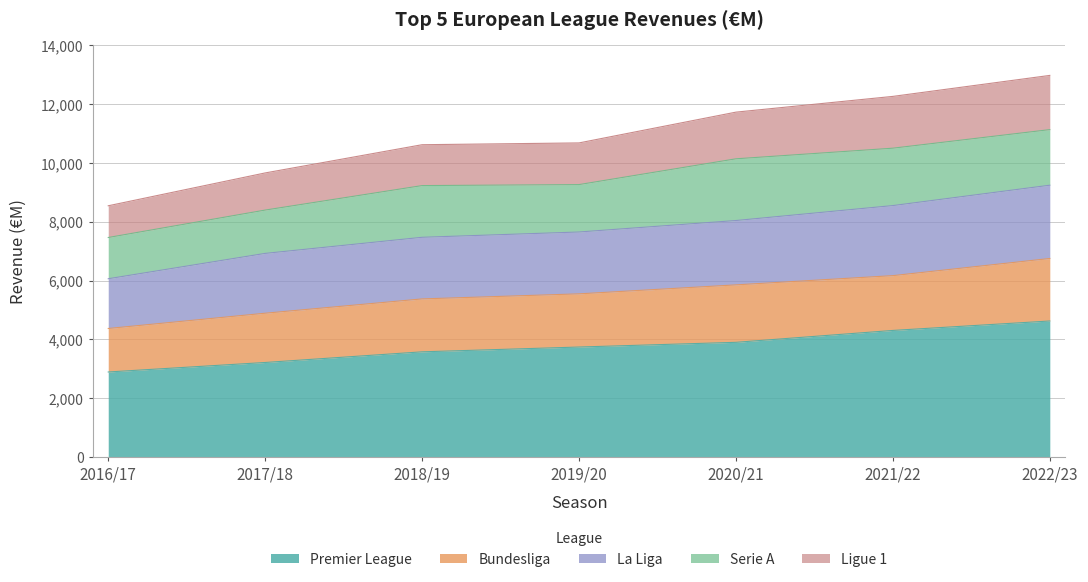

Does the chart display data point markers on the line(s)?

No